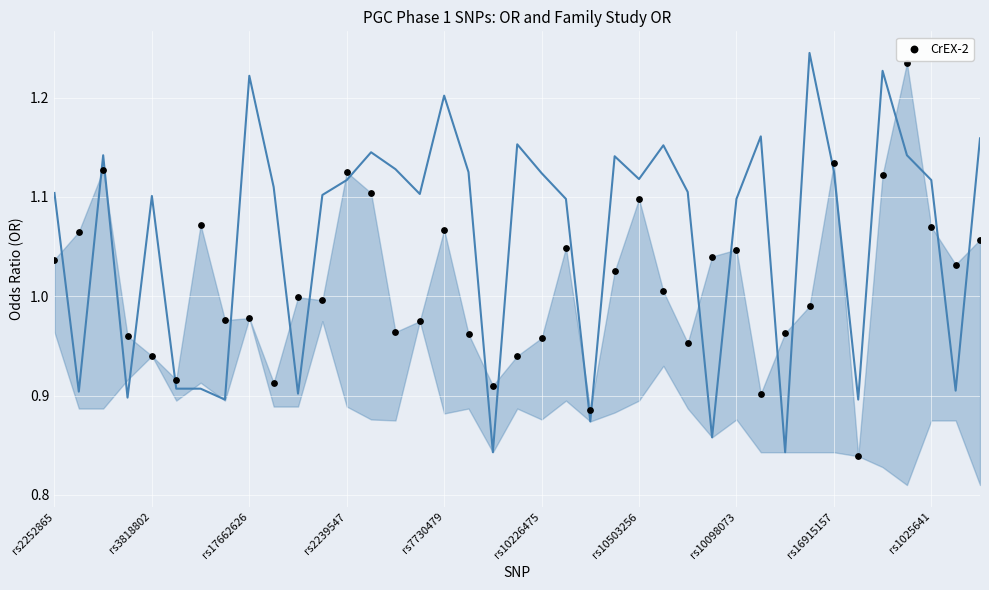

What is the range of Y values (max minus min)?

0.4